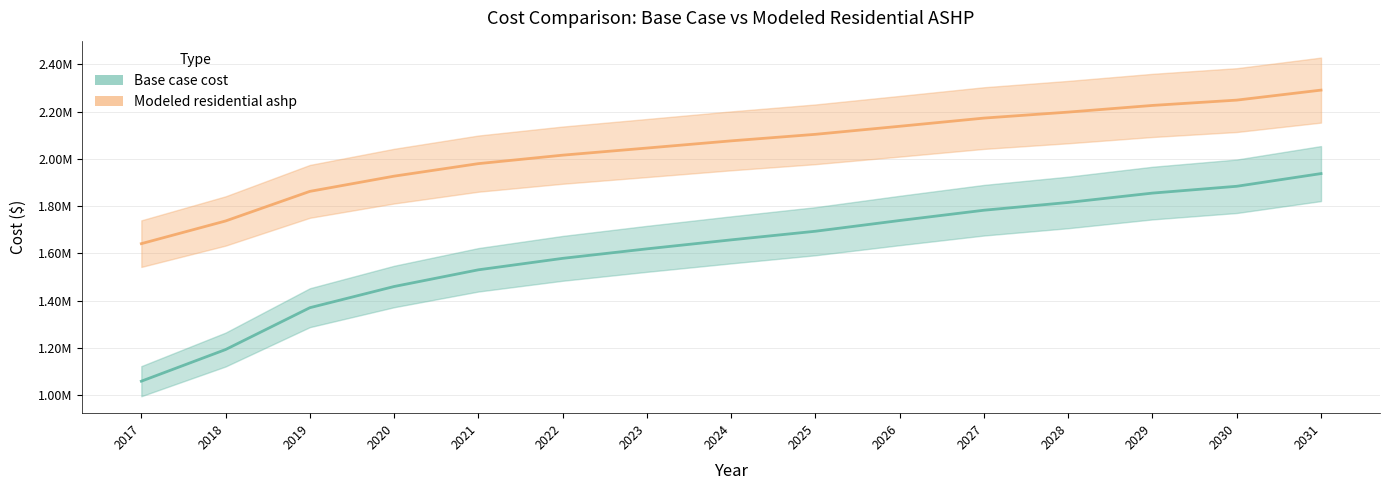

Between 2027 and 2017, which is larger?

2027